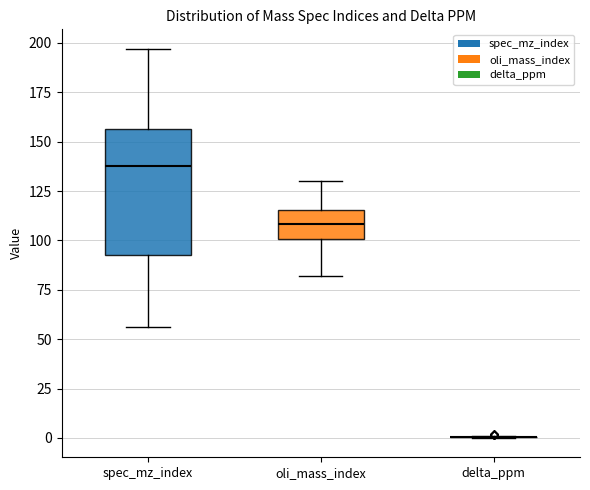

Which box is the tallest, from its lower edge to its upper edge?

spec_mz_index